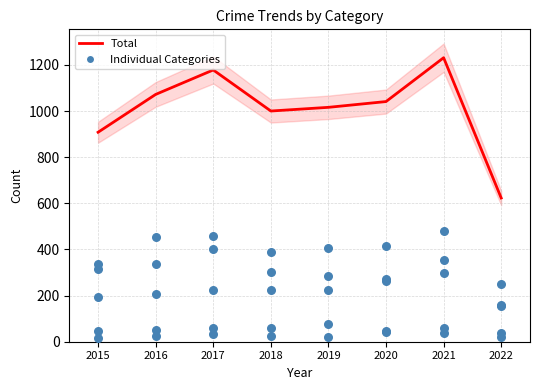

At how many categories does at least one series exceed 927?

6